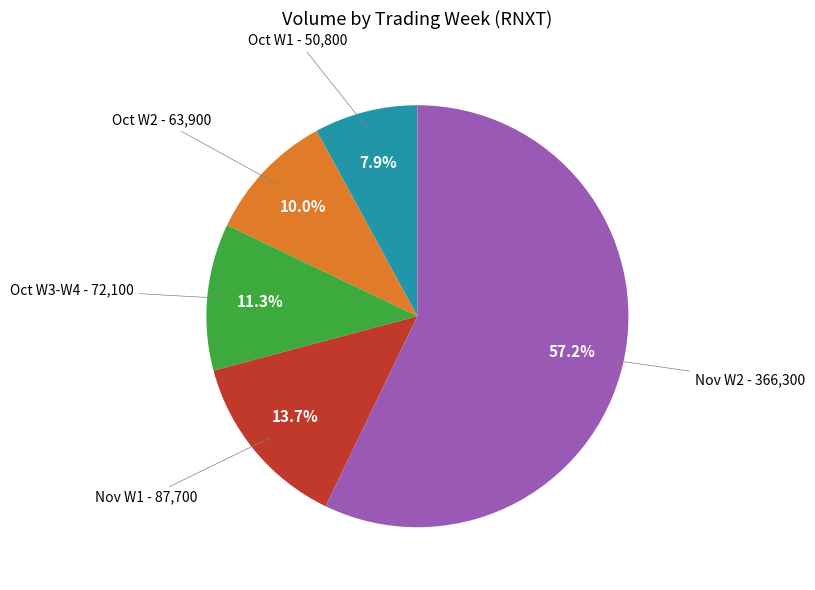

Is there a majority slice in this chart?

Yes